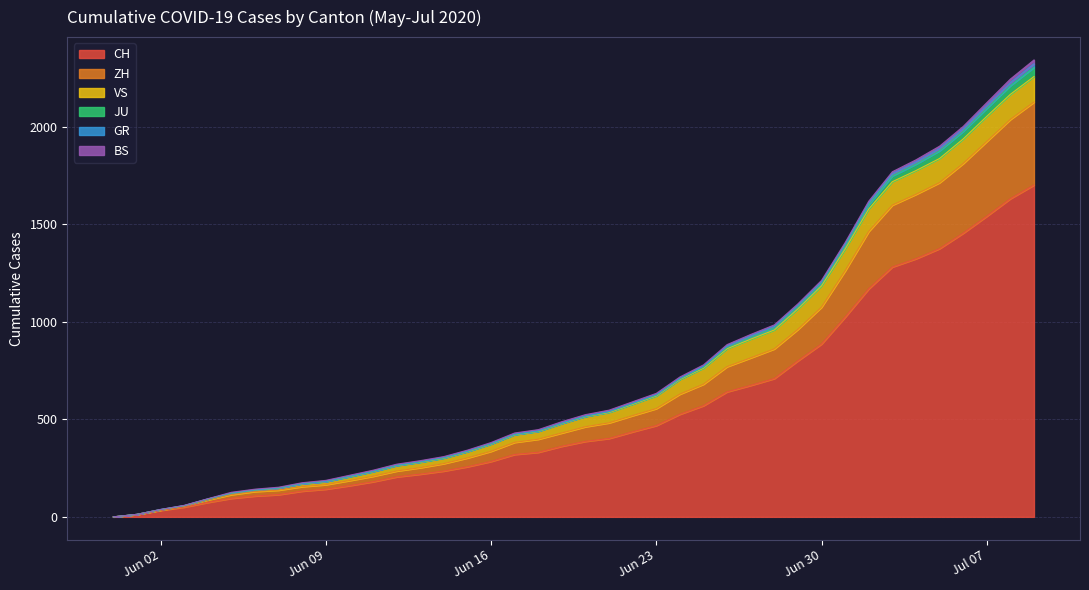

True or false: GR and ZH intersect in this chart.

False